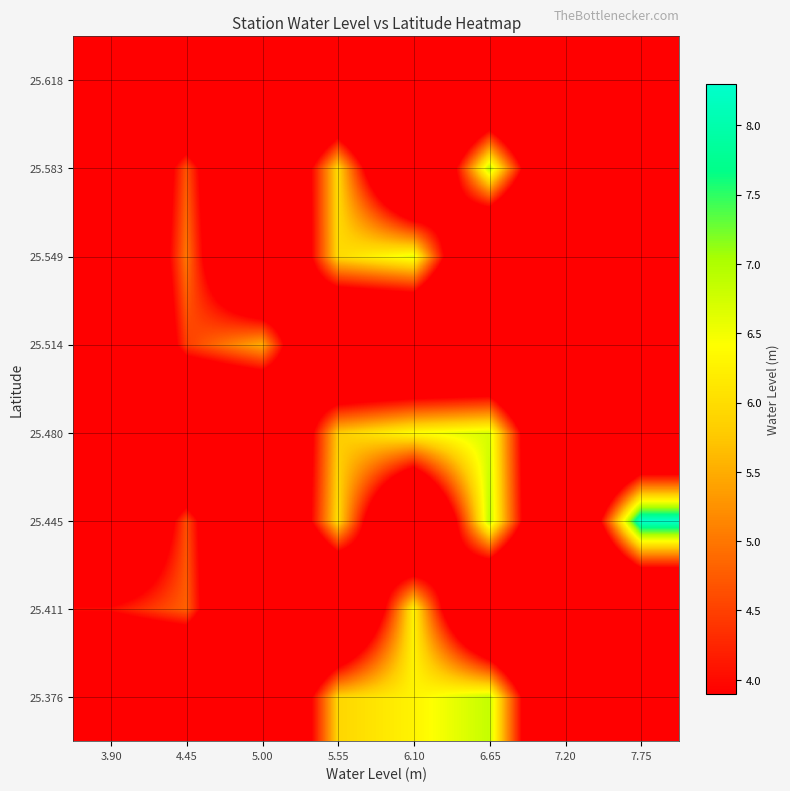

What is the difference between the highest and lowest values at 6.10?

6.6